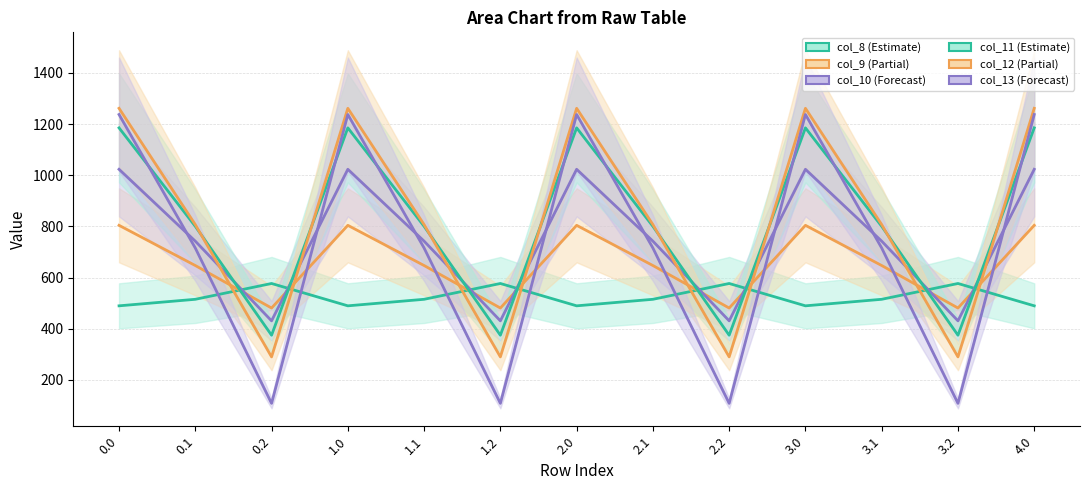

What position from the right is 4.0?

1